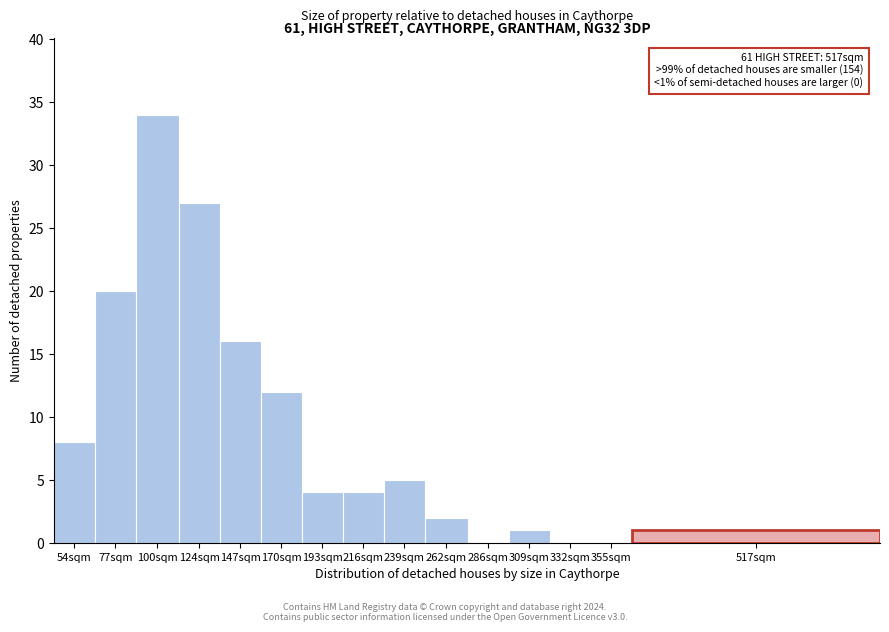

Reading left to right, transcribe all the data shown in this chart.

54sqm=8	77sqm=20	100sqm=34	124sqm=27	147sqm=16	170sqm=12	193sqm=4	216sqm=4	239sqm=5	262sqm=2	286sqm=0	309sqm=1	332sqm=0	355sqm=0	517sqm=1